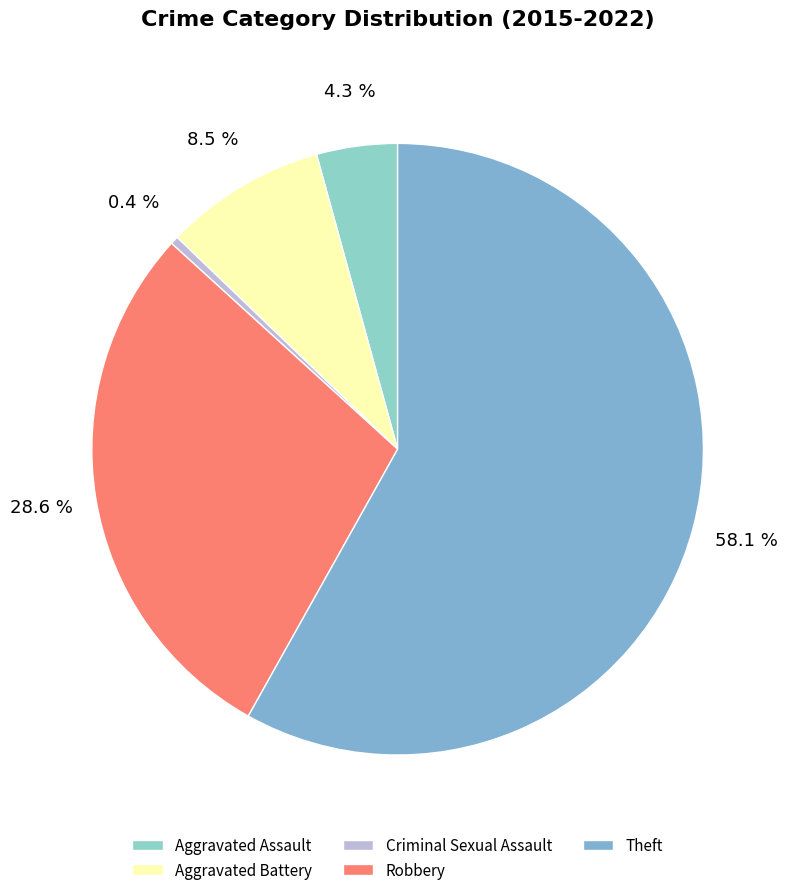

True or false: Criminal Sexual Assault accounts for 0% of the total.

True